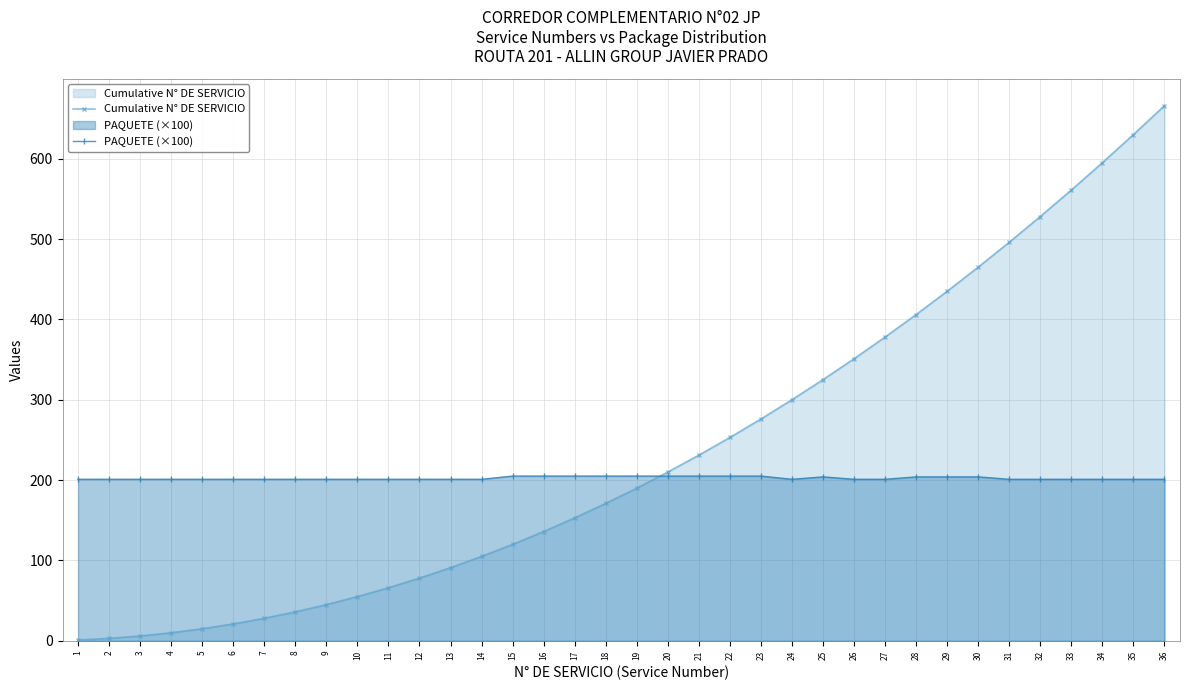

Reading left to right, extract all data points from this chart.

Cumulative N° DE SERVICIO: 1.0	3.0	6.0	10.0	15.0	21.0	28.0	36.0	45.0	55.0	66.0	78.0	91.0	105.0	120.0	136.0	153.0	171.0	190.0	210.0	231.0	253.0	276.0	300.0	325.0	351.0	378.0	406.0	435.0	465.0	496.0	528.0	561.0	595.0	630.0	666.0
PAQUETE (×100): 201.0	201.0	201.0	201.0	201.0	201.0	201.0	201.0	201.0	201.0	201.0	201.0	201.0	201.0	205.0	205.0	205.0	205.0	205.0	205.0	205.0	205.0	205.0	201.0	204.0	201.0	201.0	204.0	204.0	204.0	201.0	201.0	201.0	201.0	201.0	201.0